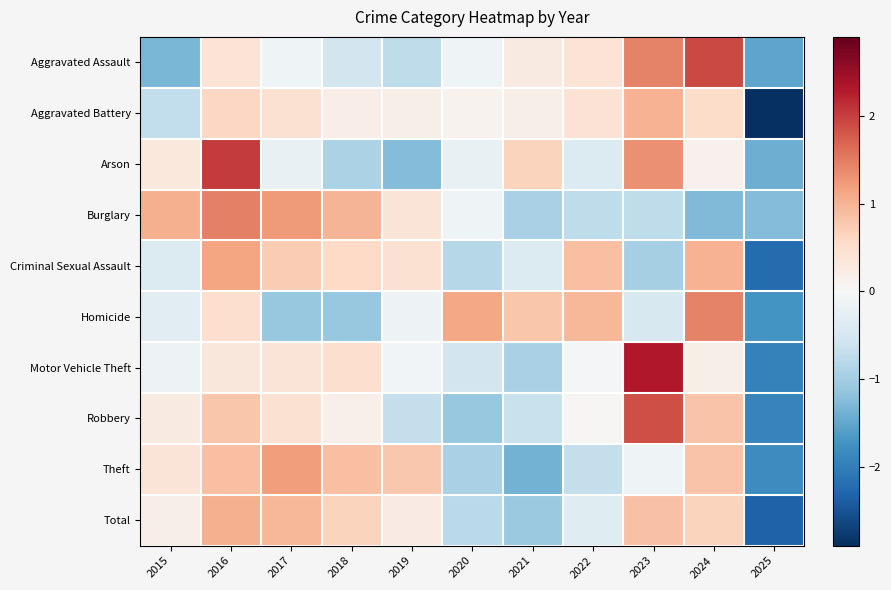

Which label corresponds to the largest value in the chart?

2023